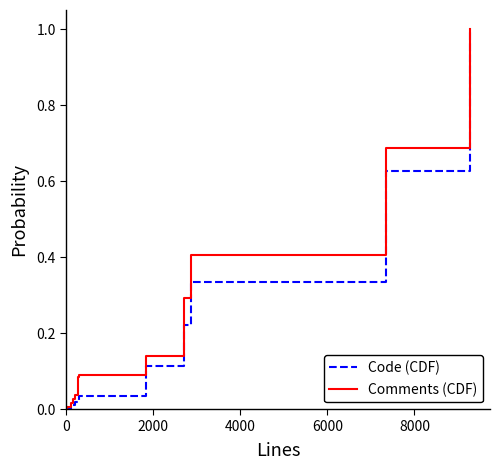

What is the greatest value displayed?

1.0